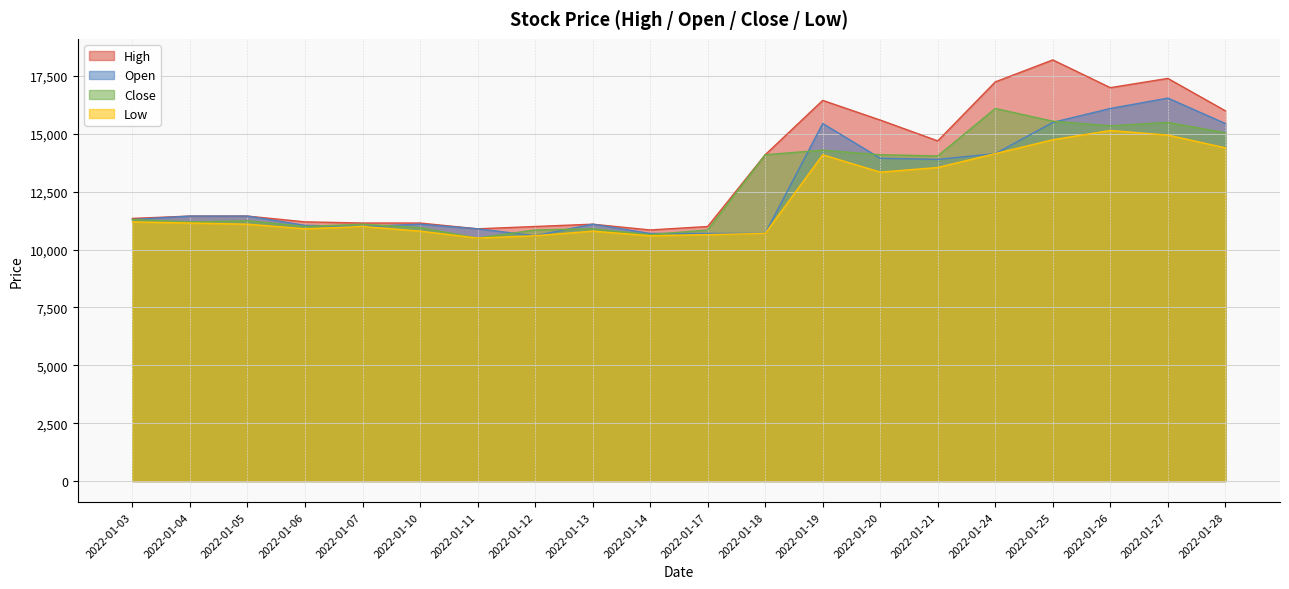

True or false: Open has a value of 8296 at 2022-01-25.

False